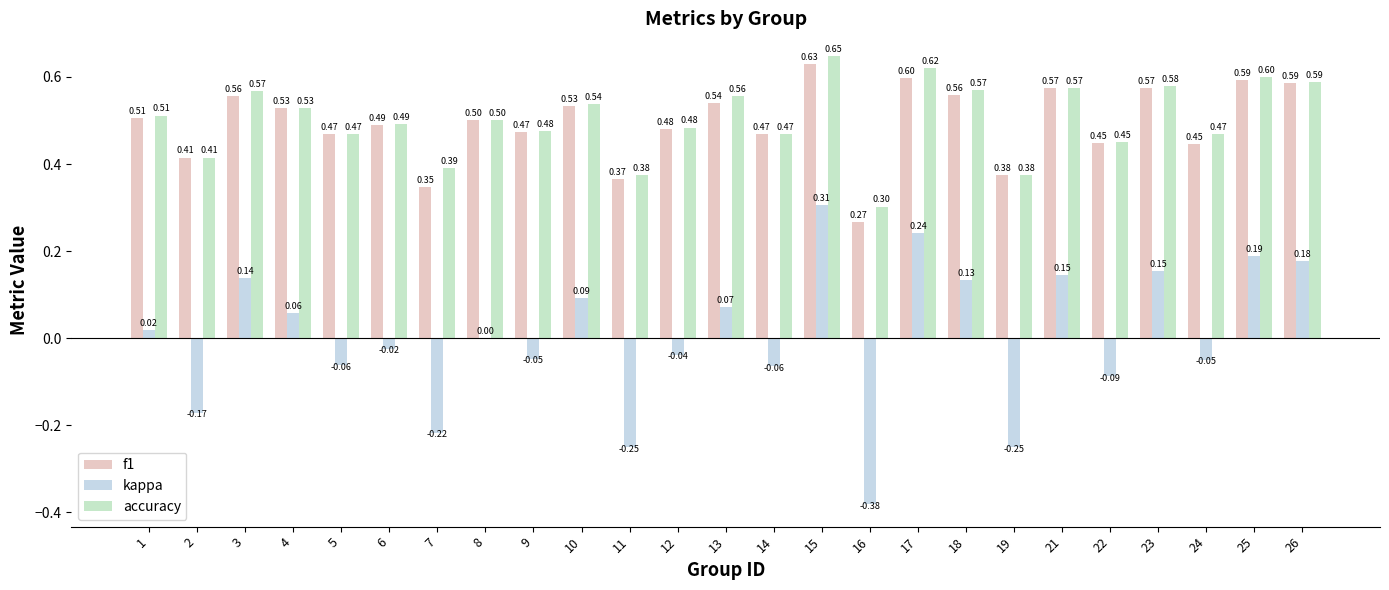

Are the bars grouped side by side (vs. stacked)?

Yes